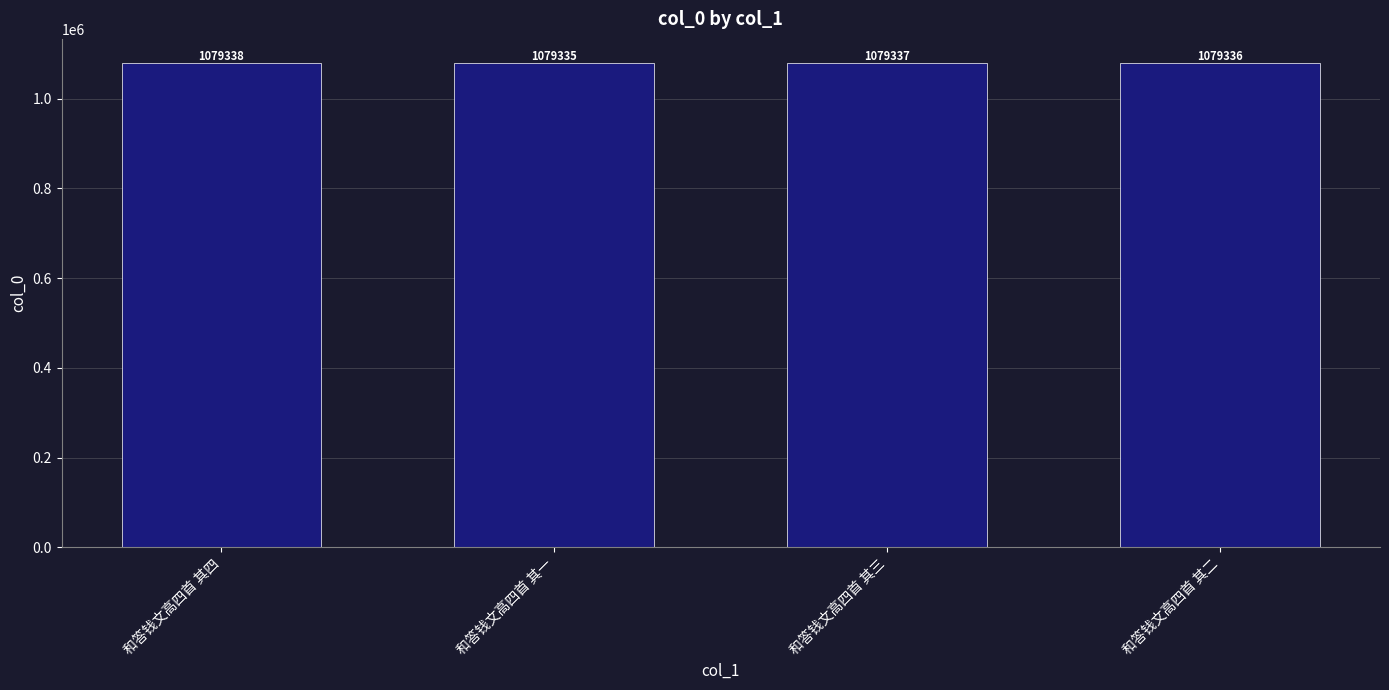

True or false: the data shows 1079337 at 和答钱文高四首 其三.

True